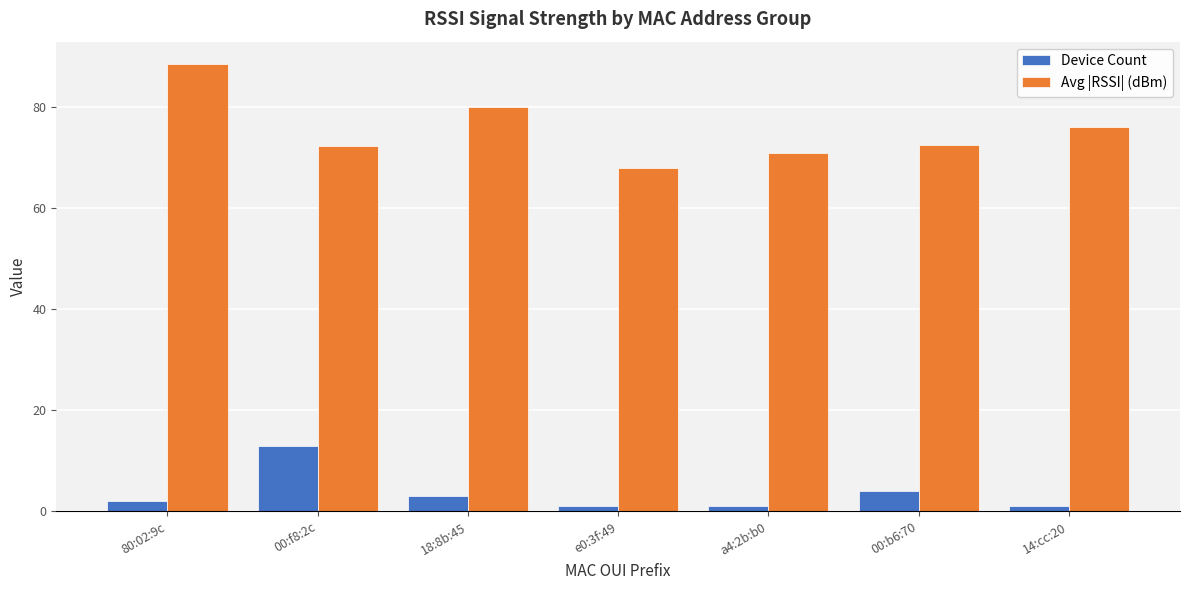

At 14:cc:20, list the series in order from largest to smallest.

Avg |RSSI| (dBm), Device Count